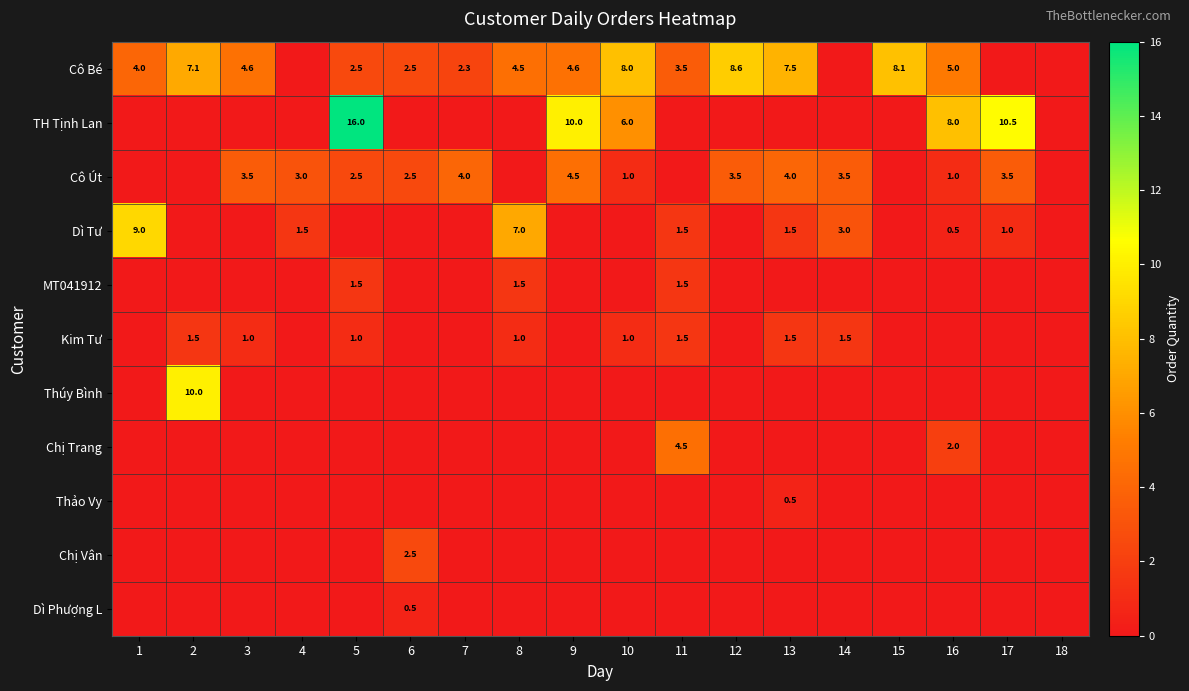

How many values in Chị Trang are above zero?

2